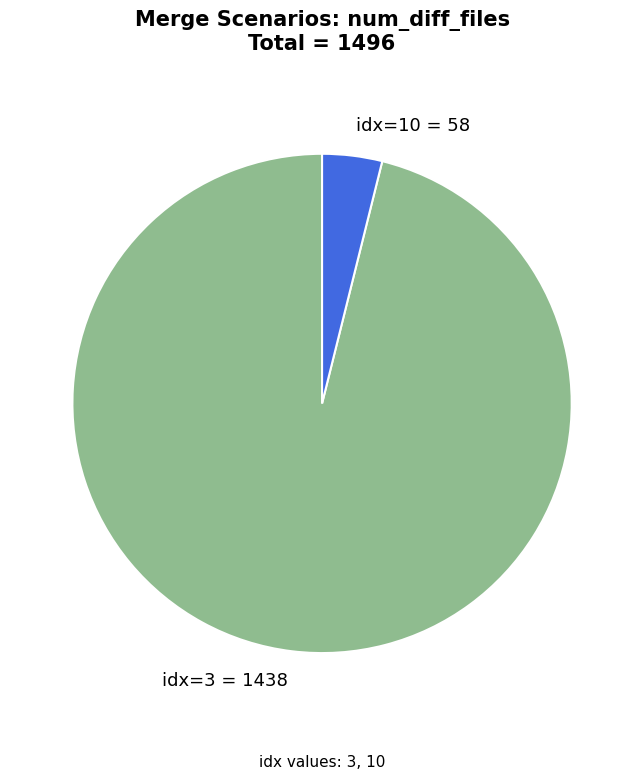

How many slices are in this pie chart?

2